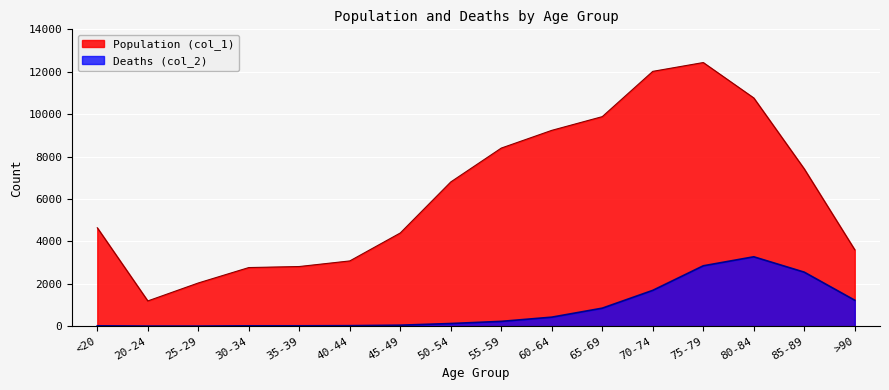

At which category does Deaths (col_2) reach its first local valley?

25-29